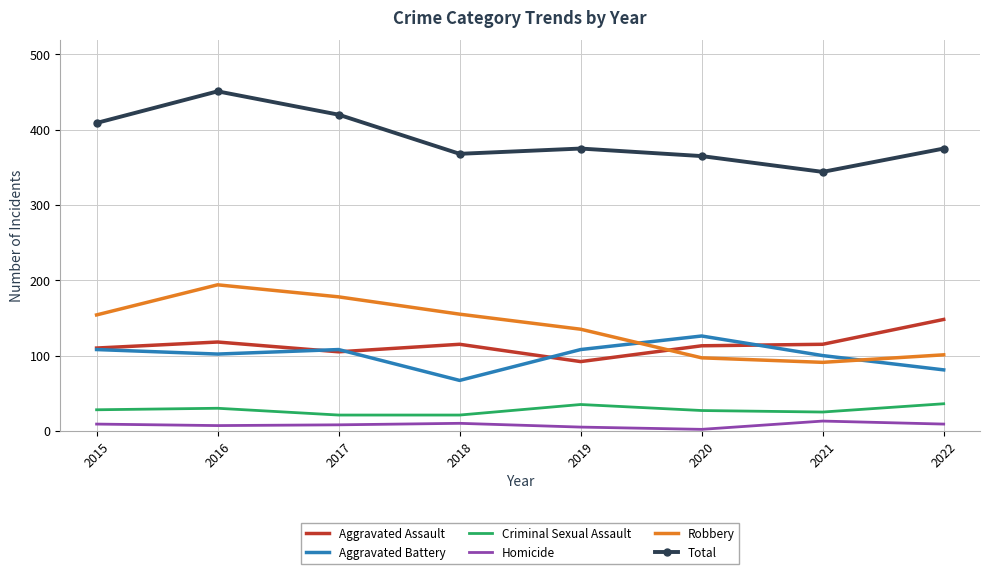

The Aggravated Battery series shows 108 at 2017. True or false?

True